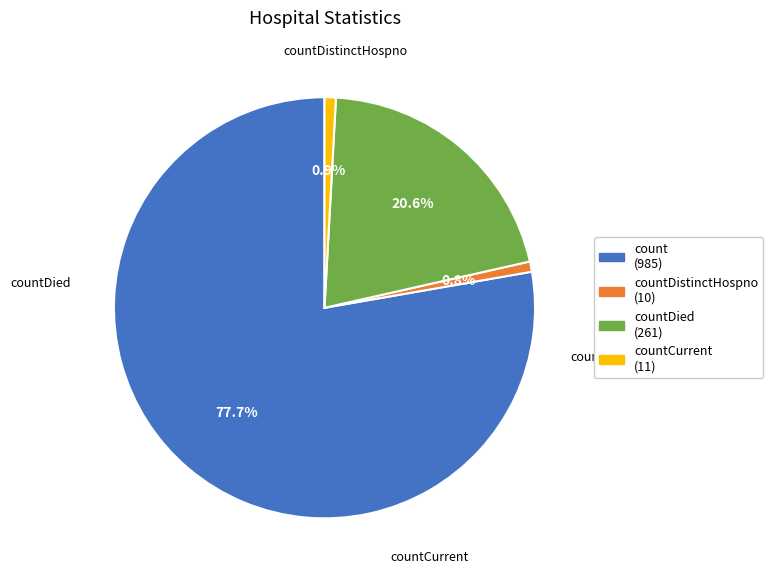

To the nearest percent, what is the difference between the largest and smallest slice percentages?

77%